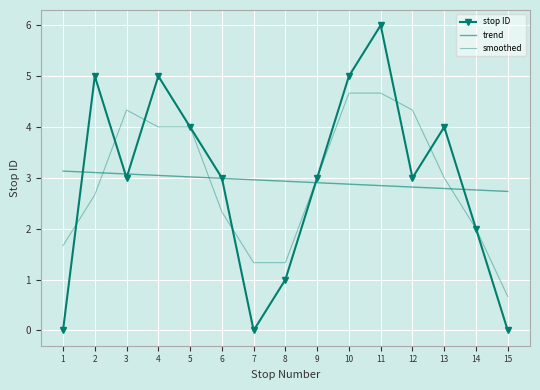

Rank the series at 2 from lowest to highest value.

smoothed, trend, stop ID